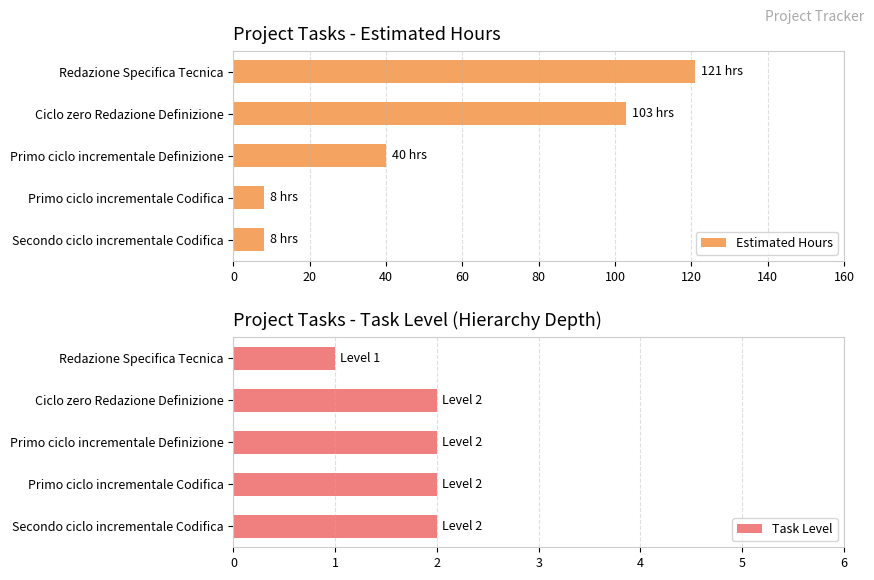

What is the sum of the Estimated Hours values at Primo ciclo incrementale Definizione and Ciclo zero Redazione Definizione?

143